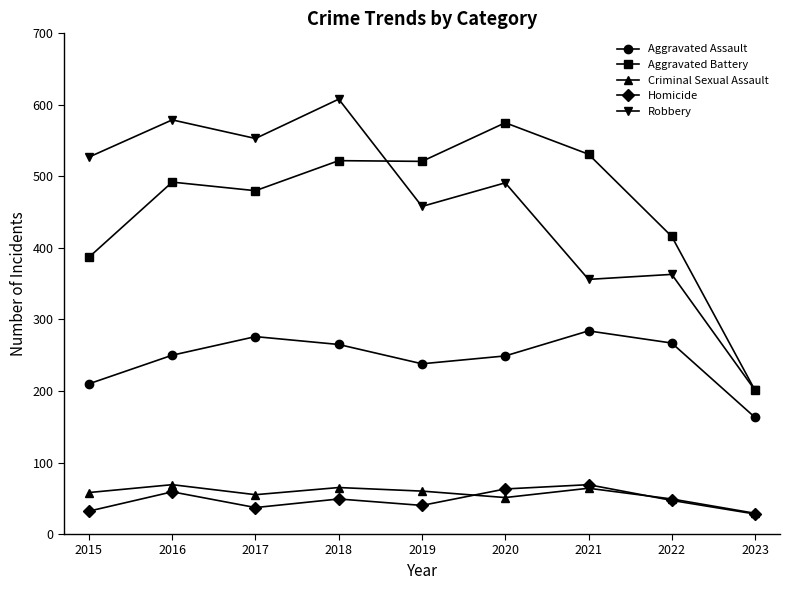

What is the value of the Robbery point at the 8th from the left?

363